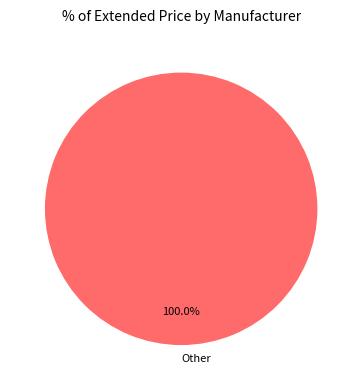

Does any single category account for the majority?

Yes